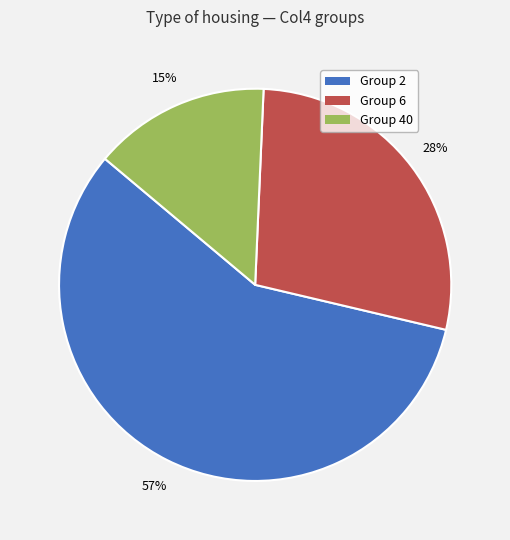

Does Group 2 represent more than half of the total?

Yes